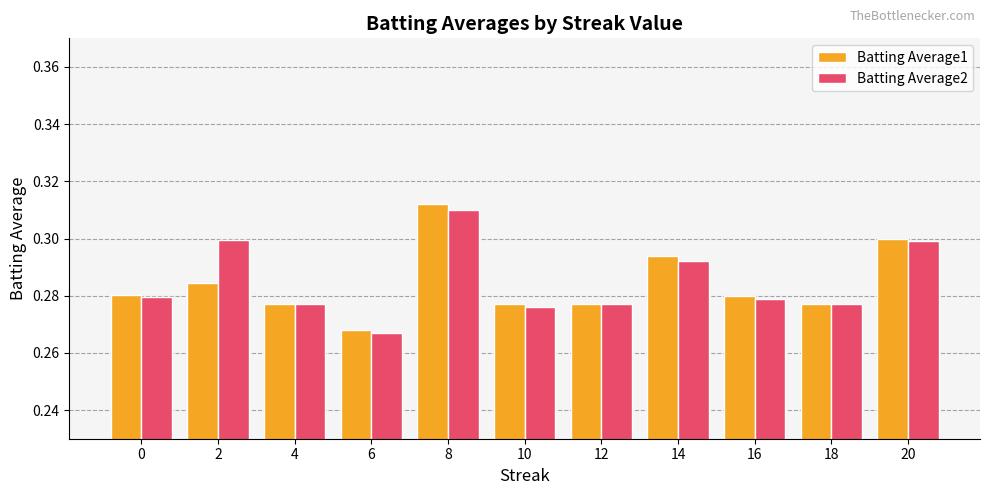

At how many categories does at least one series exceed 0?

11